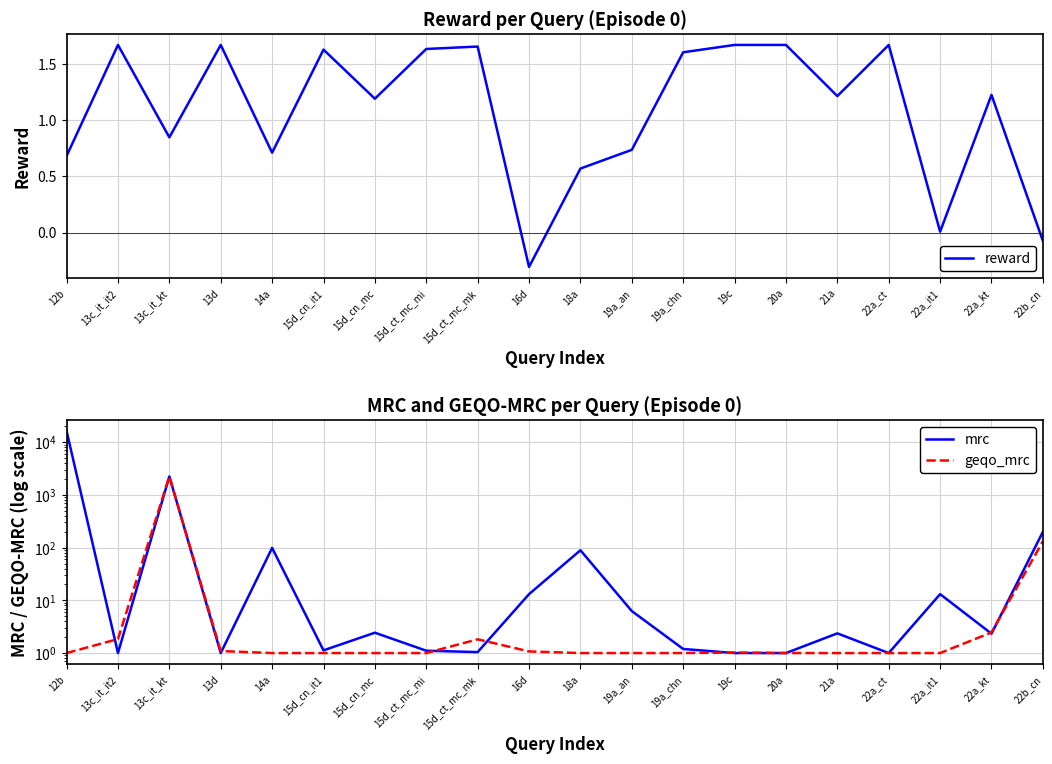

How many values in reward are below zero?

2